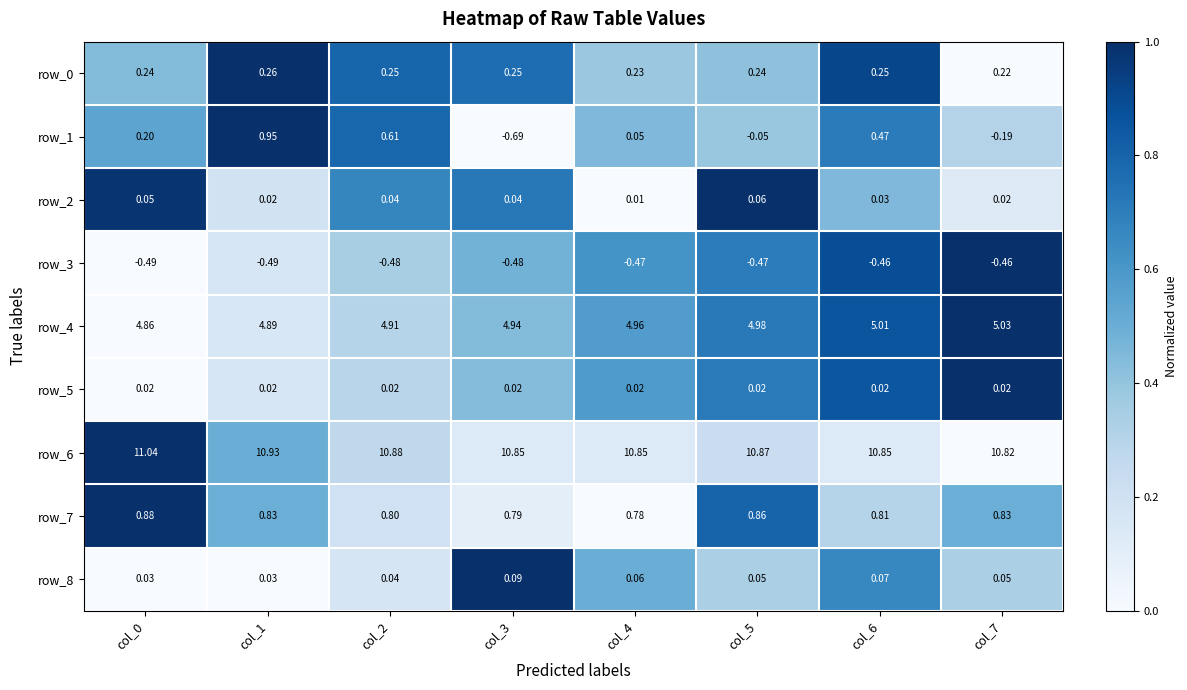

At which label is row_0 closest to 0?

col_7